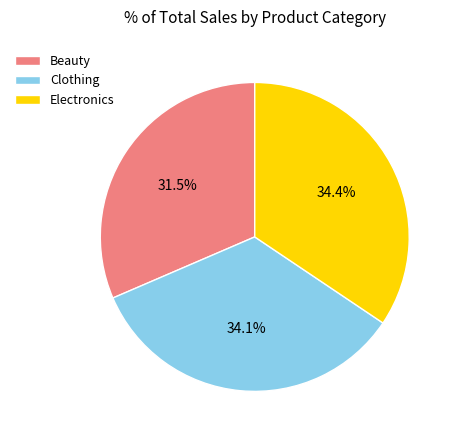

Is Electronics the majority of the pie?

No